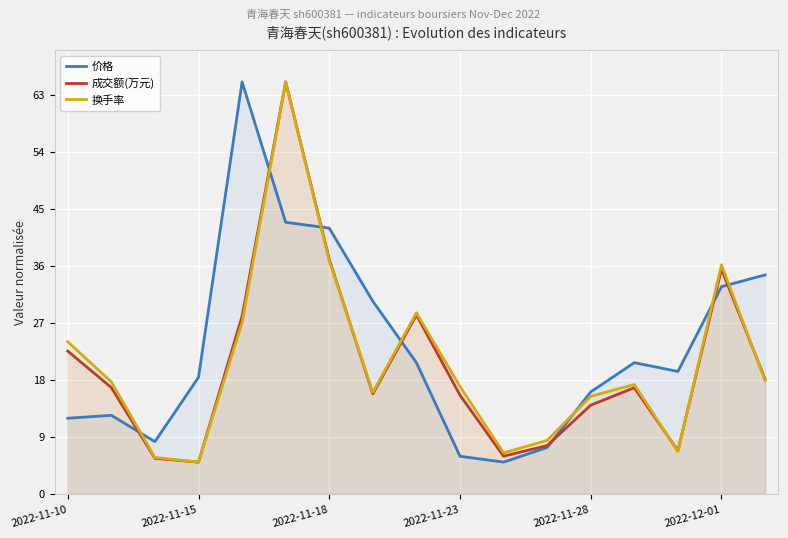

What are all the series names shown in the legend?

价格, 成交额(万元), 换手率